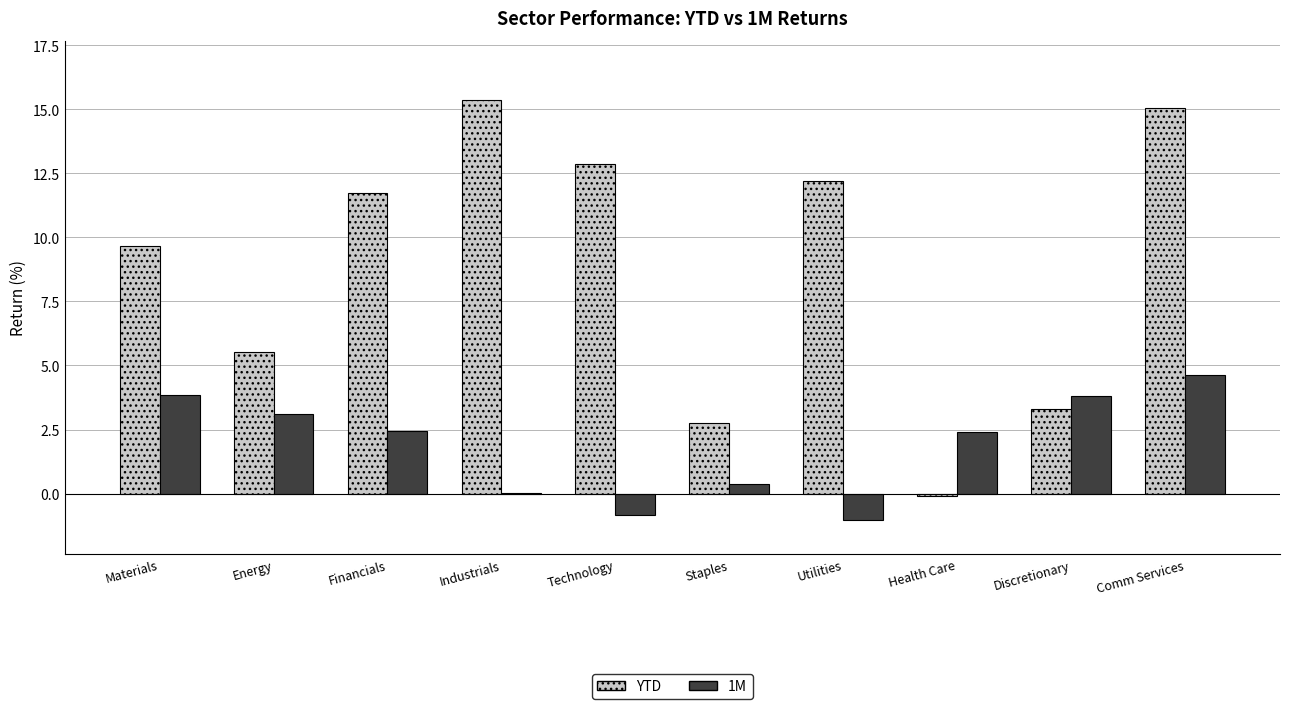

Are the bars horizontal?

No